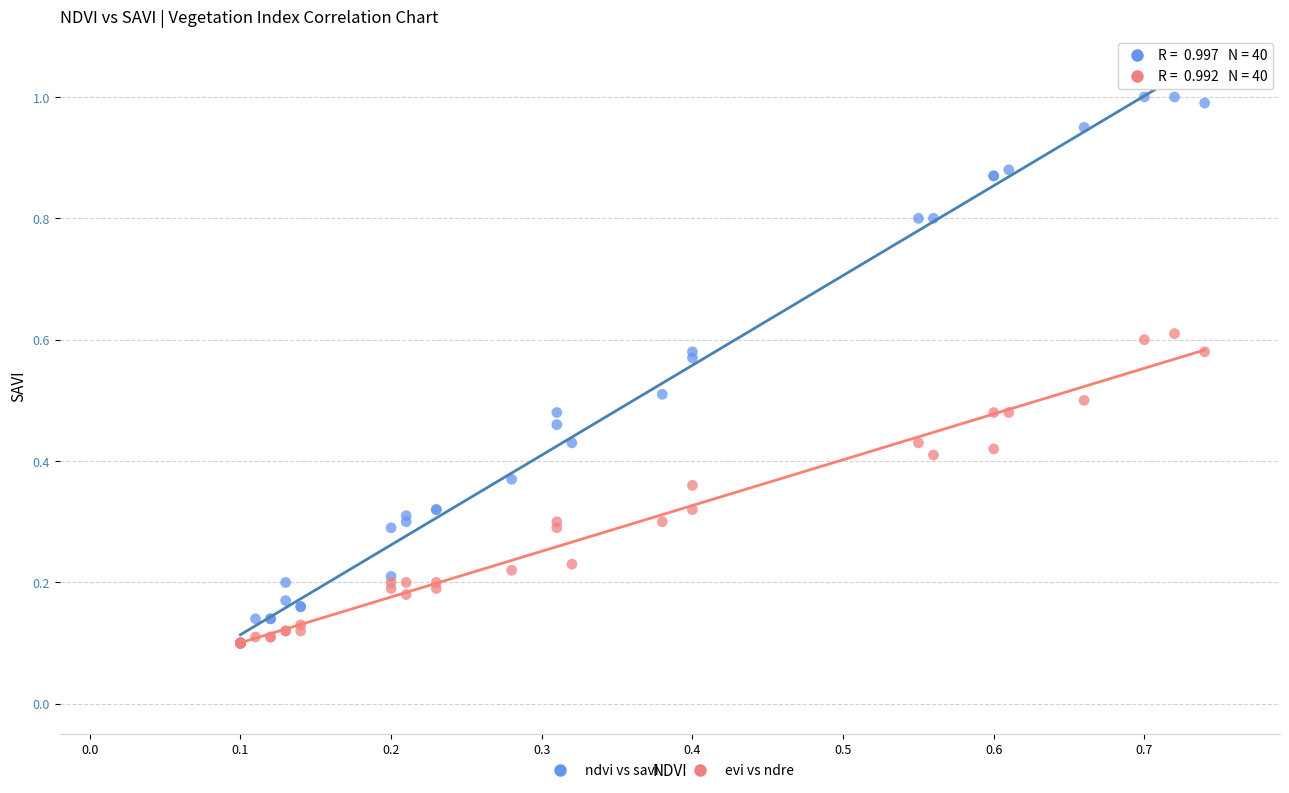

What are all the series names shown in the legend?

ndvi vs savi, evi vs ndre